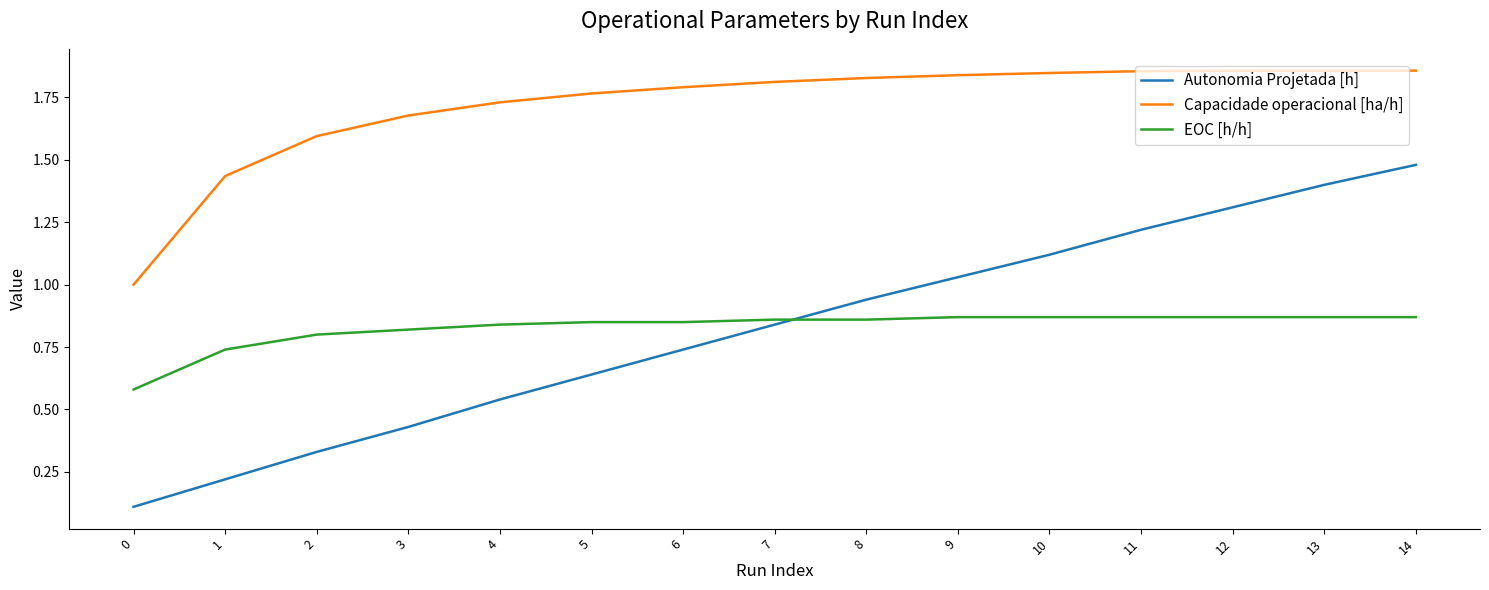

At how many categories does at least one series exceed 0?

15